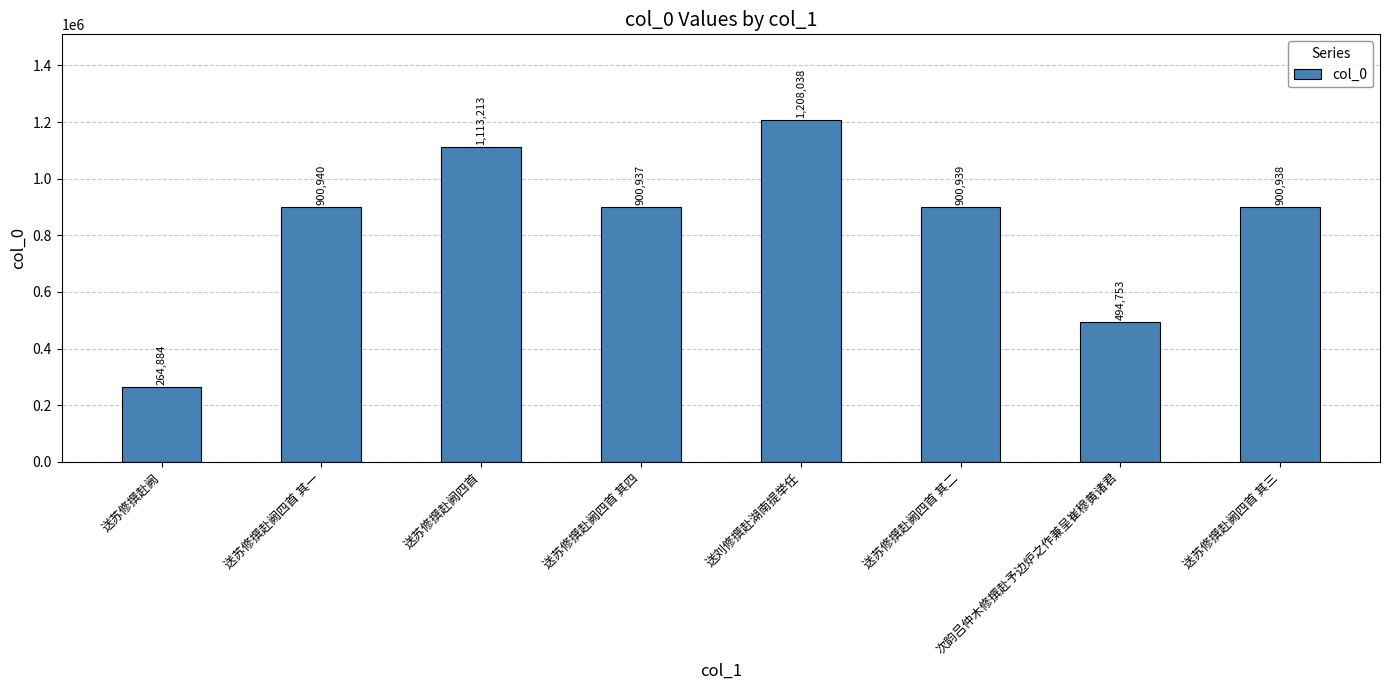

Where does the data first go above 900939?

送苏修撰赴阙四首 其一